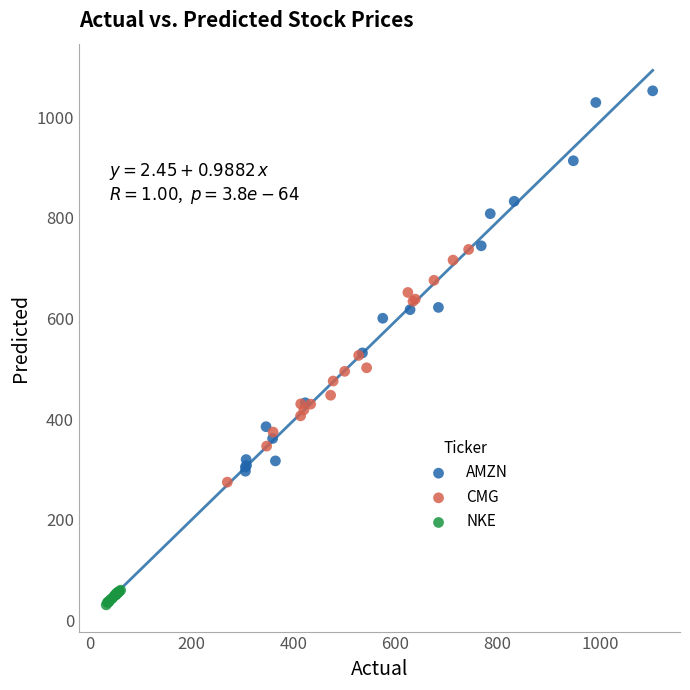

Which series has the widest spread of Y values?

AMZN